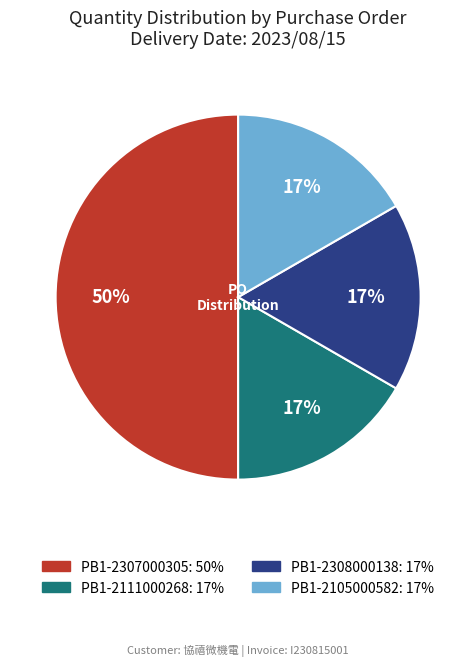

Which slice is the largest?

PB1-2307000305